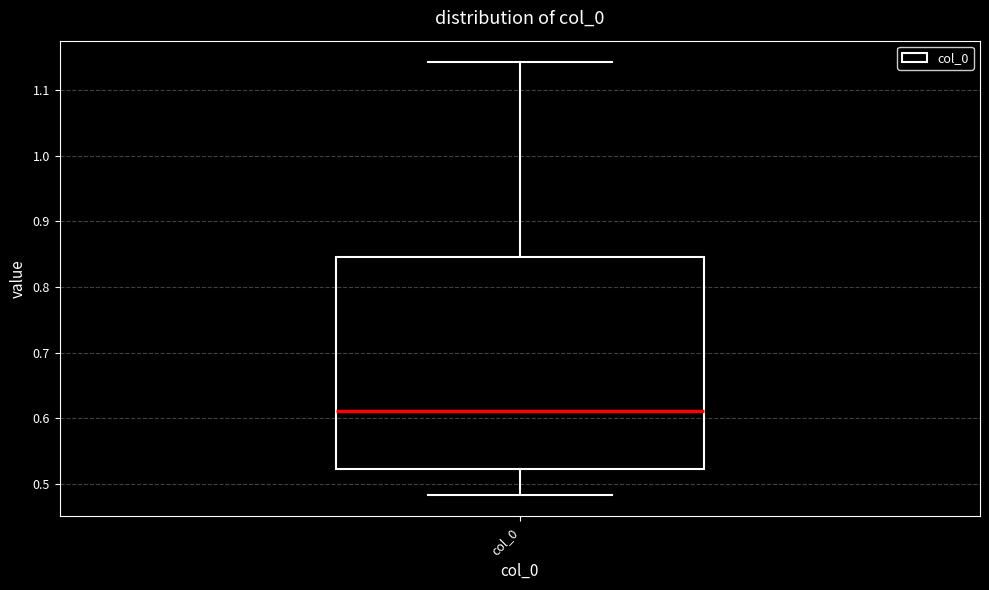

Read this box plot against the y-axis: the position of the median line, the range covered by the box, and the ends of both whiskers. The values are not printed on the chart, so give them approximately, as read against the axis.

median 0.61, box 0.52 to 0.84, whiskers 0.48 to 1.14